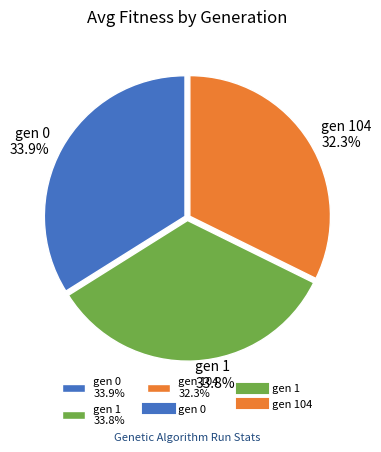

How many slices are in this pie chart?

3